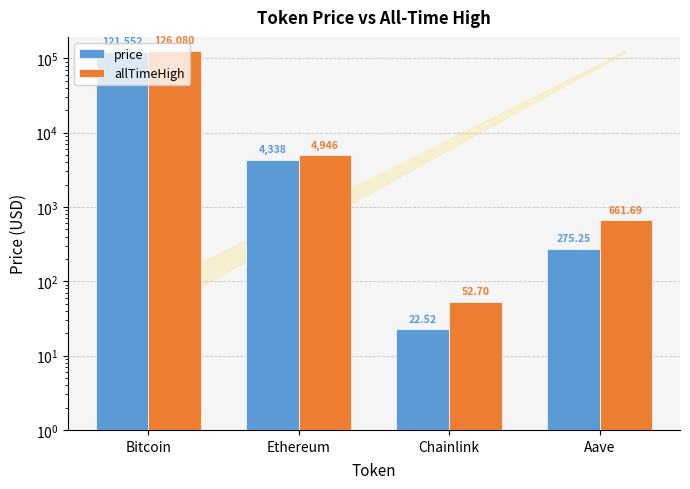

At which category is the sum across all series the highest?

Bitcoin